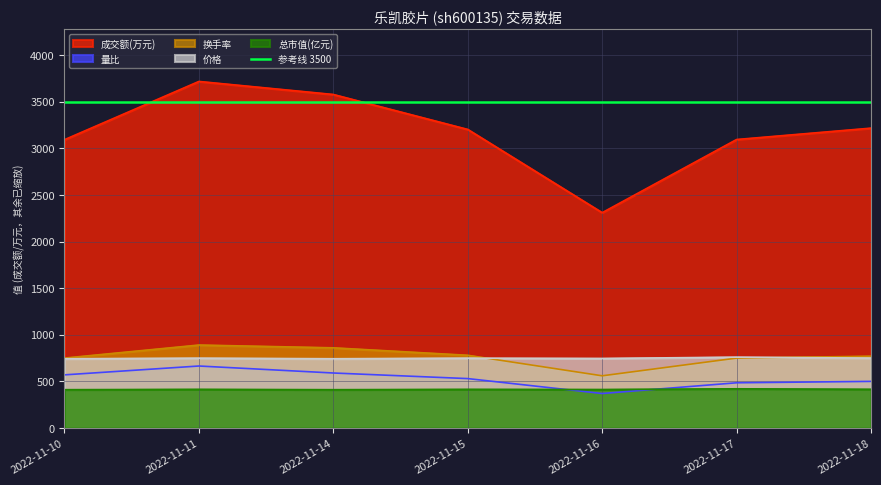

List the series in order of their peak value, lowest first.

总市值(亿元), 量比, 价格, 换手率, 成交额(万元)